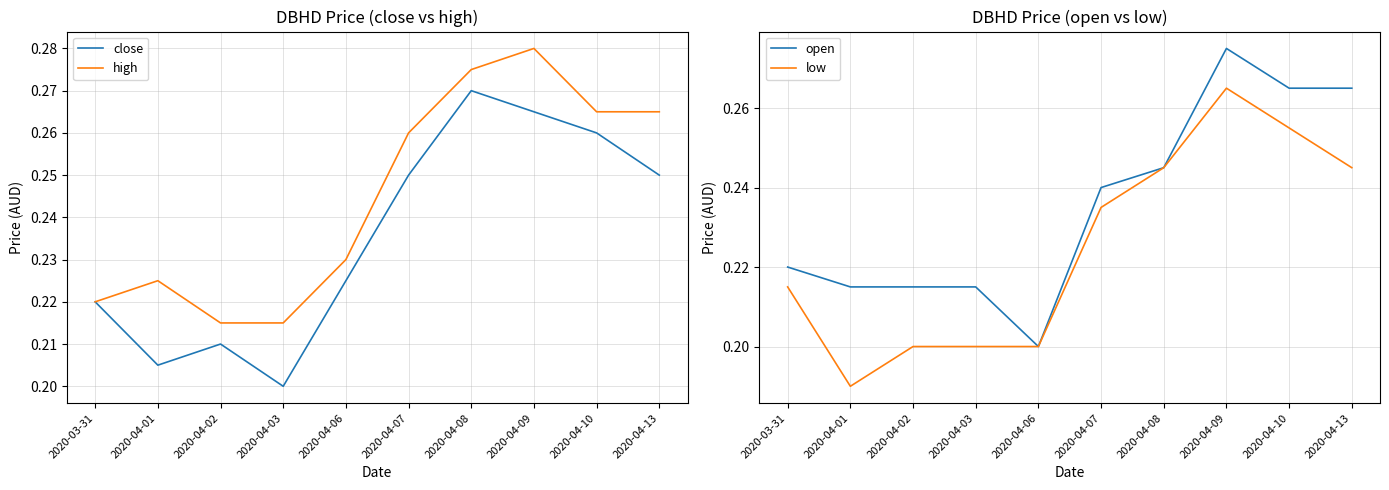

What is the value of the open point at the 5th from the left?

0.2